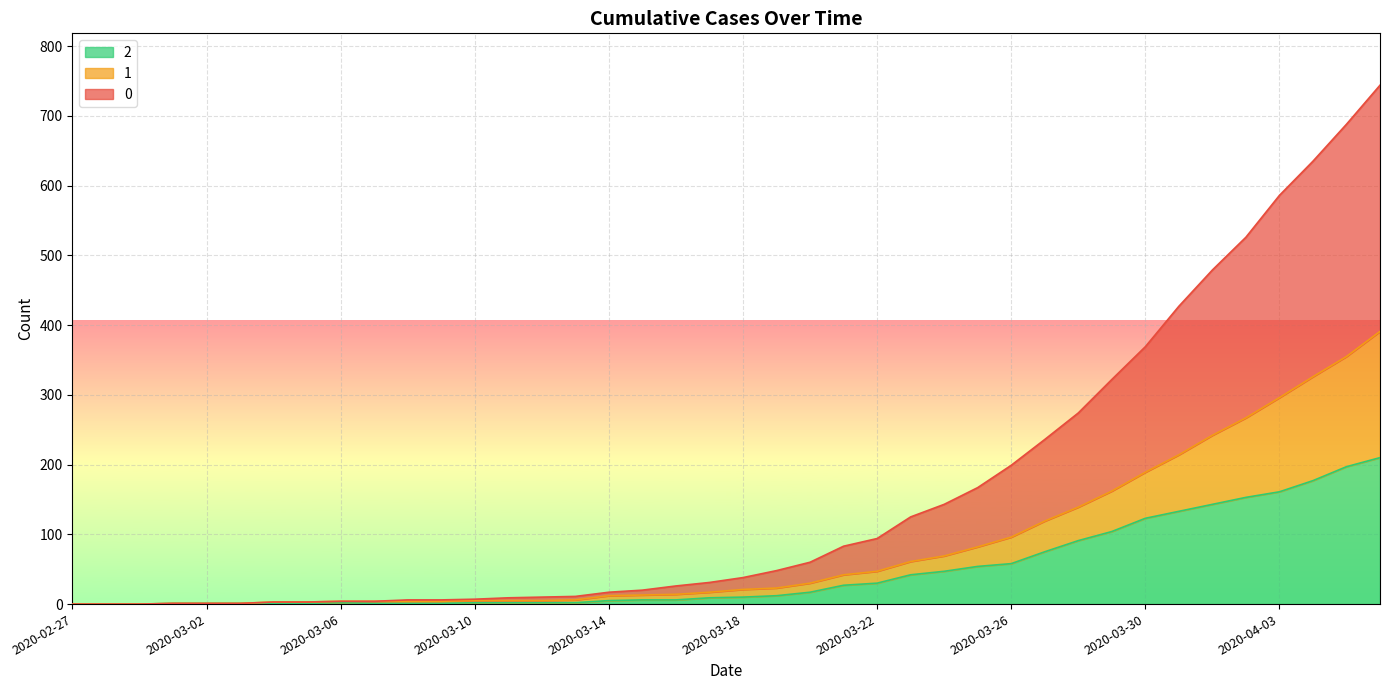

True or false: 0 and 2 cross at least once.

False